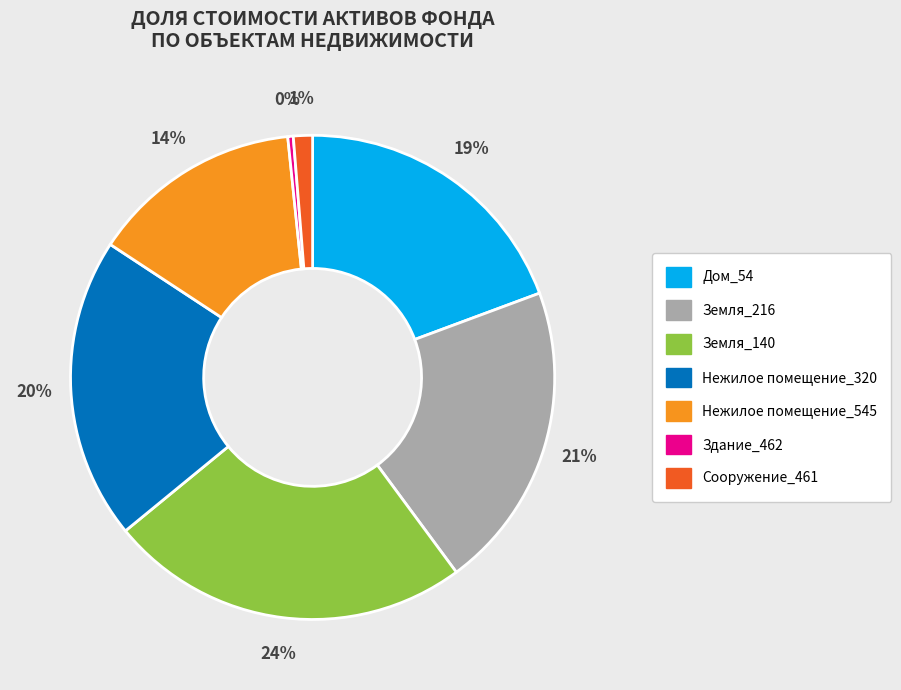

Do Земля_216 and Земля_140 together represent more than half of the pie?

No